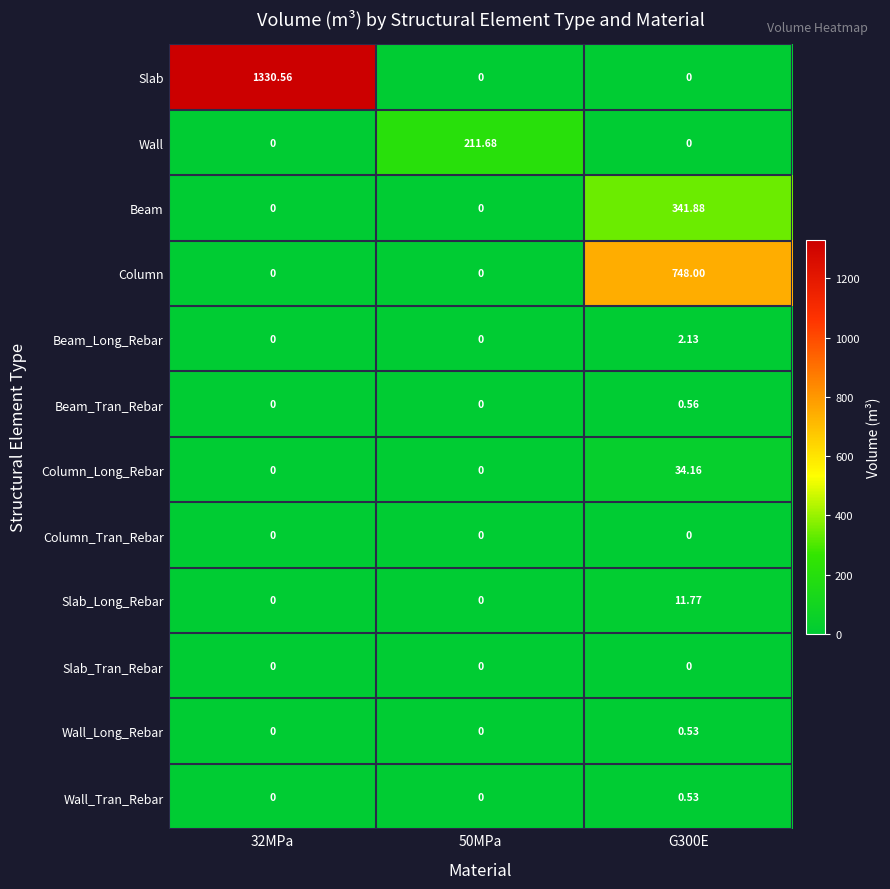

Between 32MPa and G300E, which series saw the biggest shift?

Slab